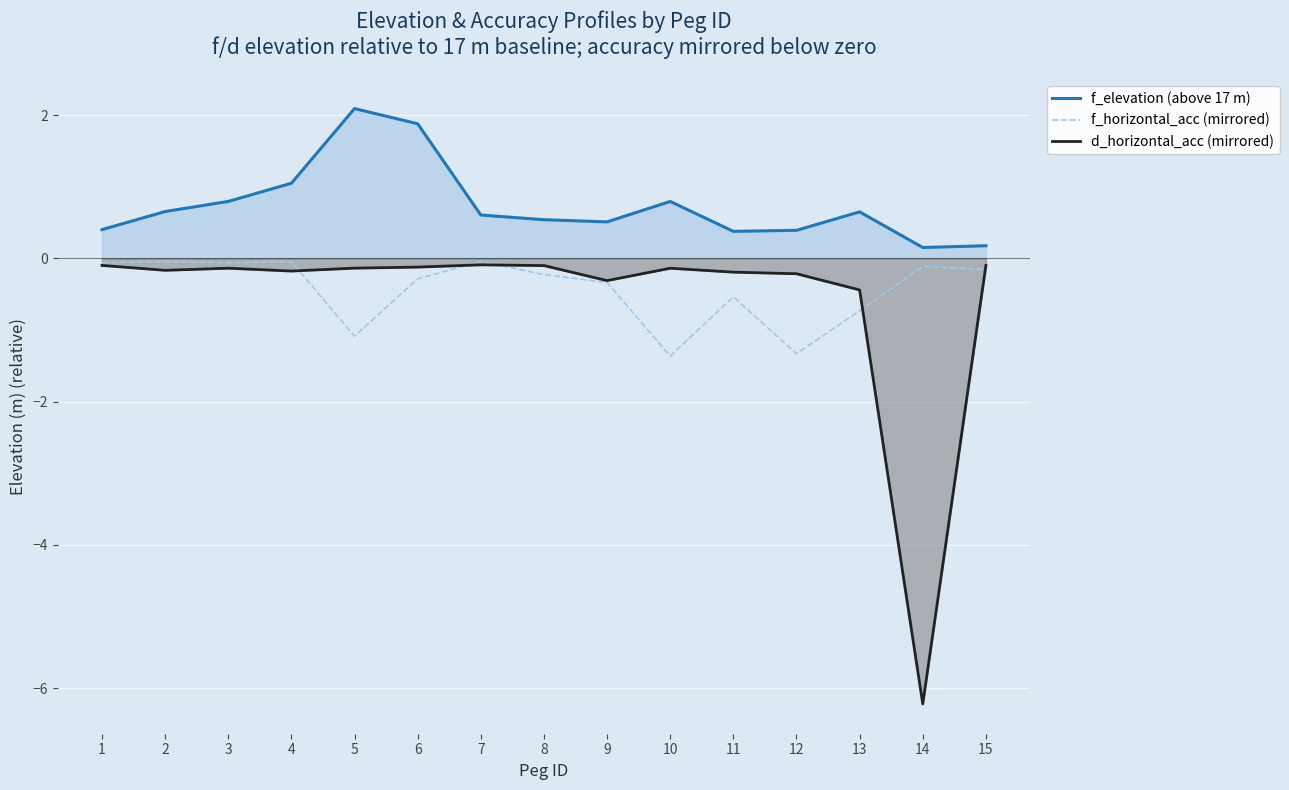

What is the difference between the second highest and second lowest values in the f_horizontal_acc (mirrored) series?

1.3